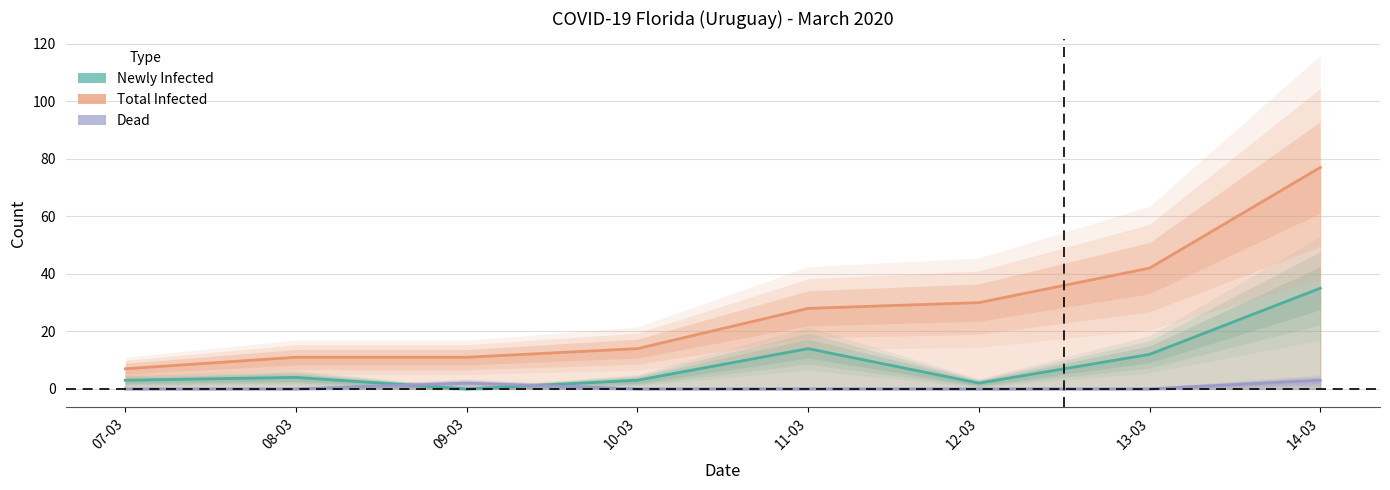

Rank the categories by Newly Infected value from lowest to highest.

09-03, 12-03, 07-03, 10-03, 08-03, 13-03, 11-03, 14-03